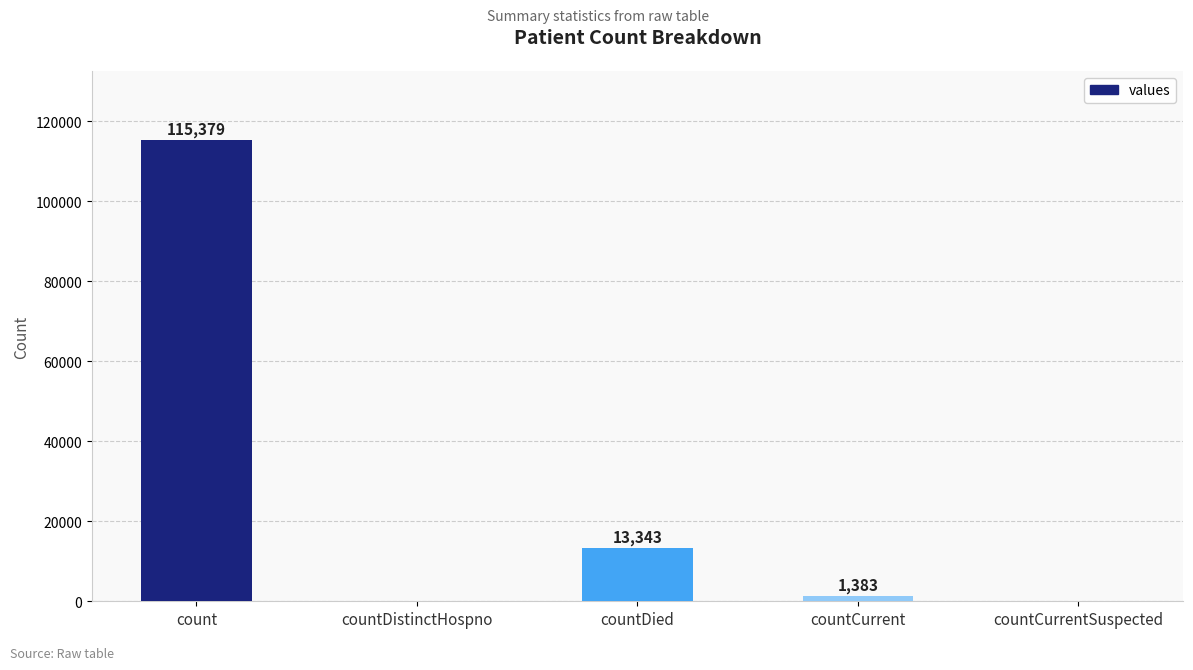

Reading left to right, transcribe all the data shown in this chart.

count=115379	countDistinctHospno=0	countDied=13343	countCurrent=1383	countCurrentSuspected=0